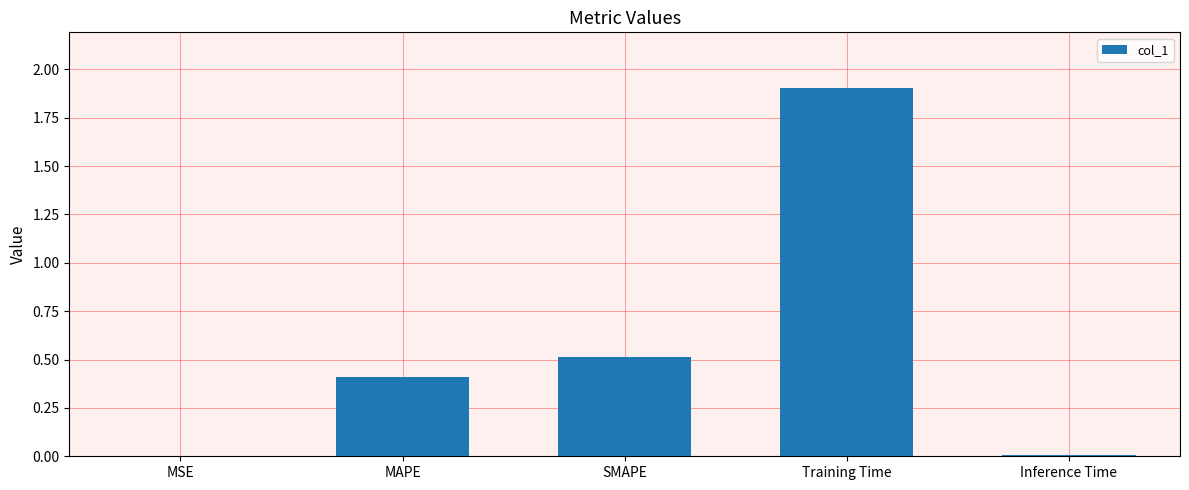

The value at SMAPE is 0.5. True or false?

True